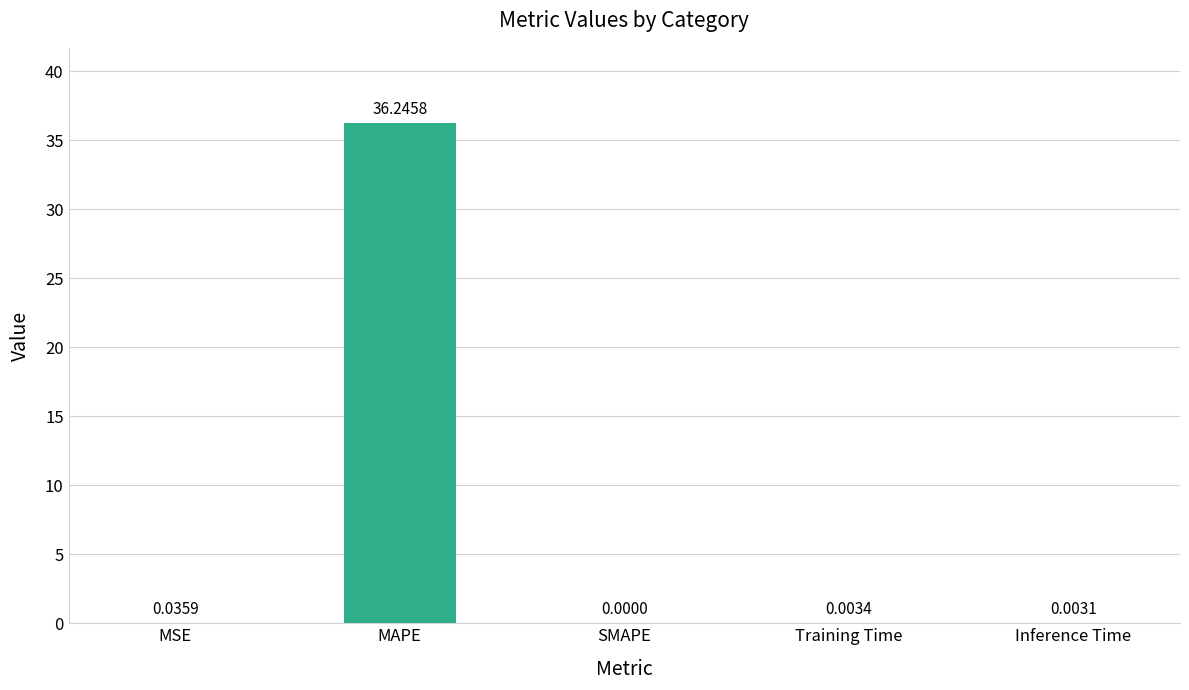

Which has a higher value, MSE or Training Time?

MSE